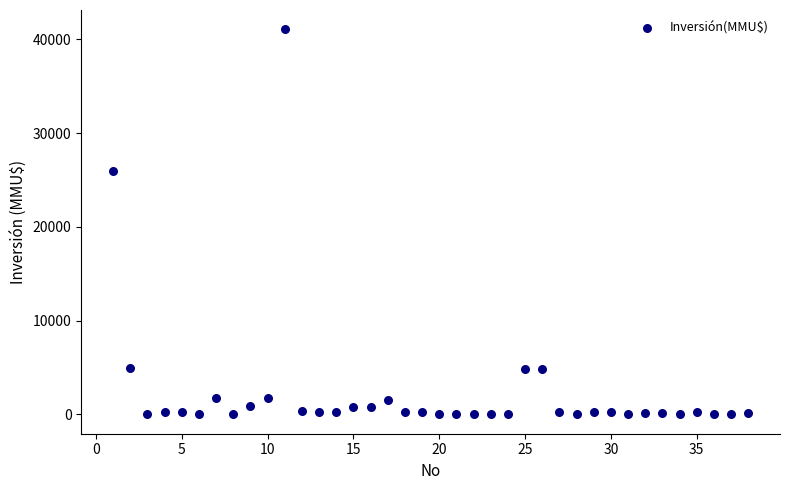

What Y value in the scatter plot is closest to 20537?

26000